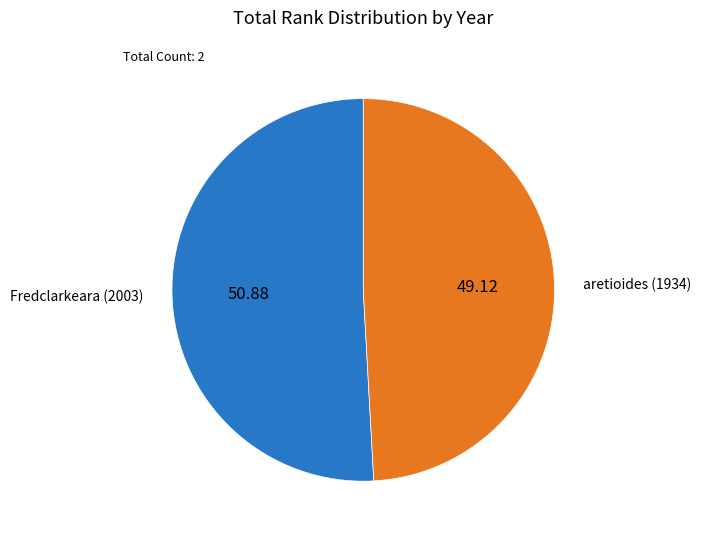

Rank the categories by value from lowest to highest.

aretioides (1934), Fredclarkeara (2003)